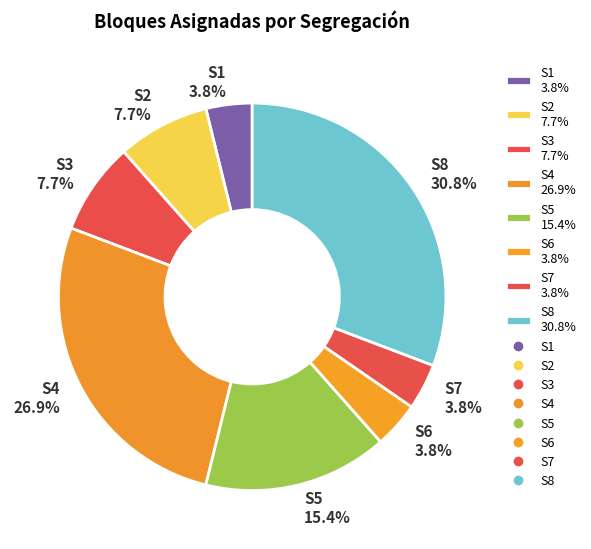

What is the largest slice in the pie chart?

S8